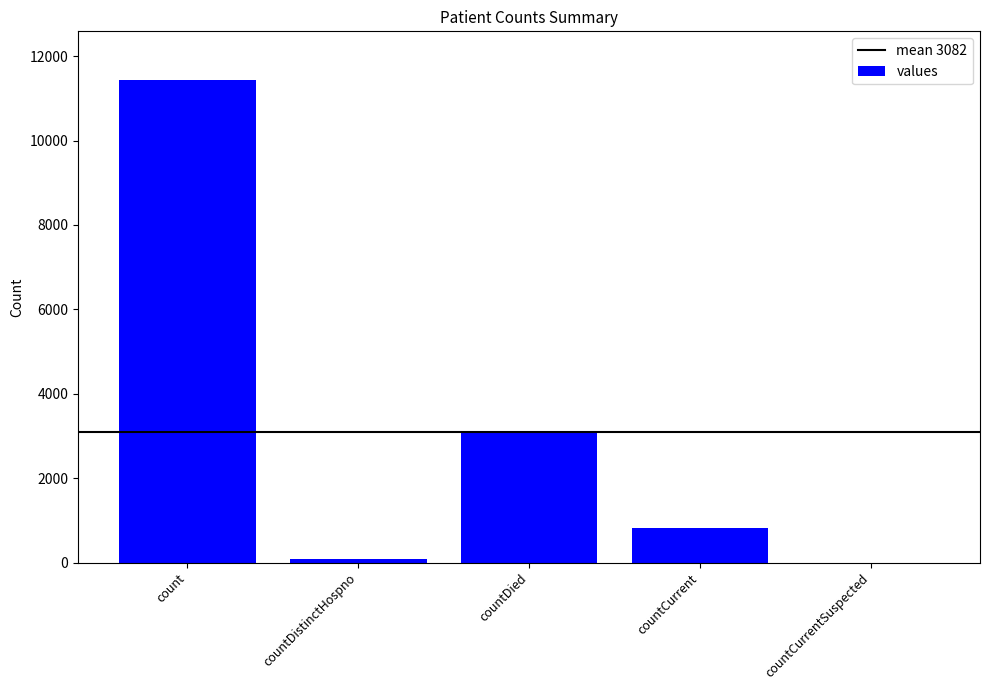

What is the sum of all values?

15409